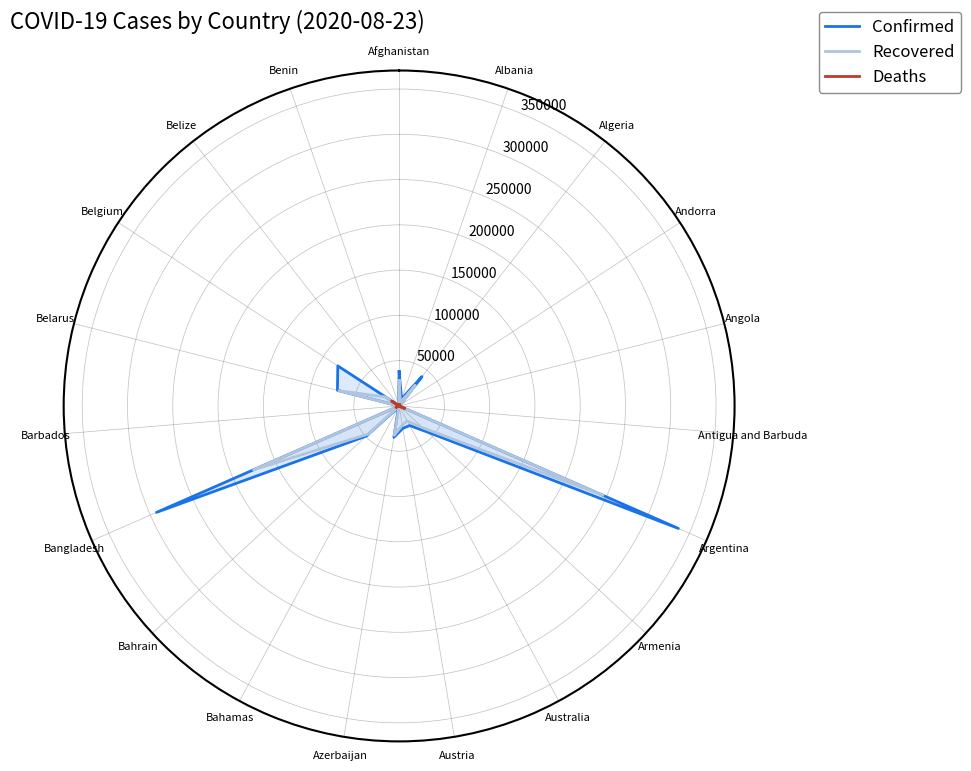

What is the difference between the maximum and second lowest values in the Confirmed series?

336645